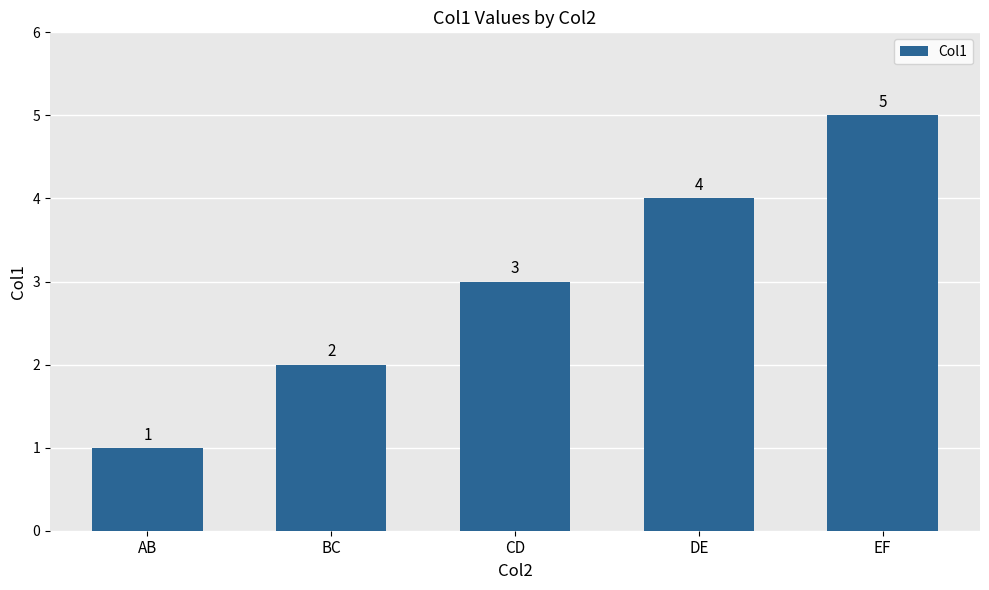

List the labels in order of value, smallest first.

AB, BC, CD, DE, EF